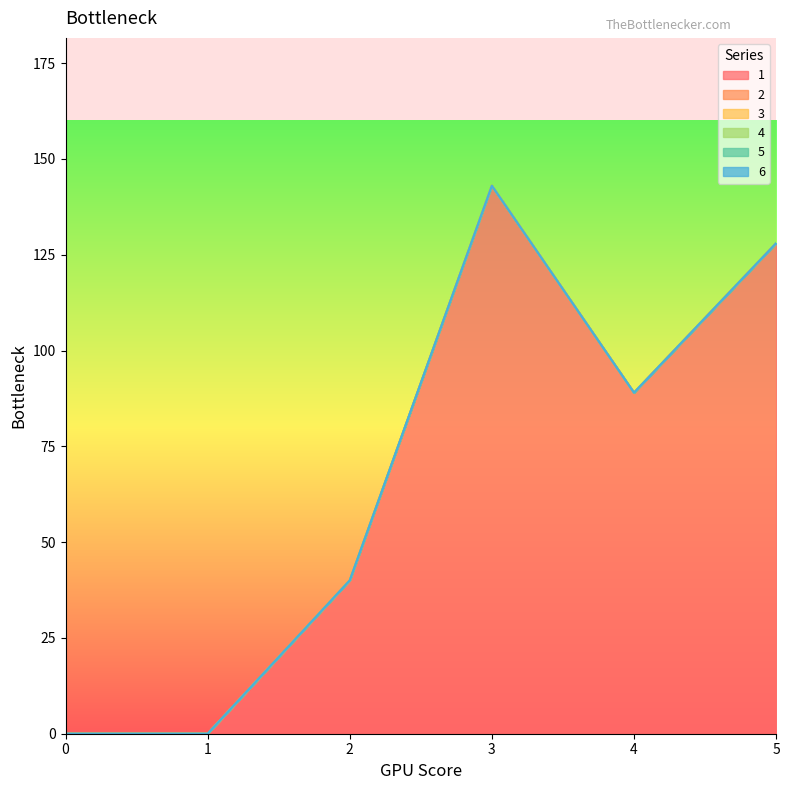

How many lines are shown in the chart?

6